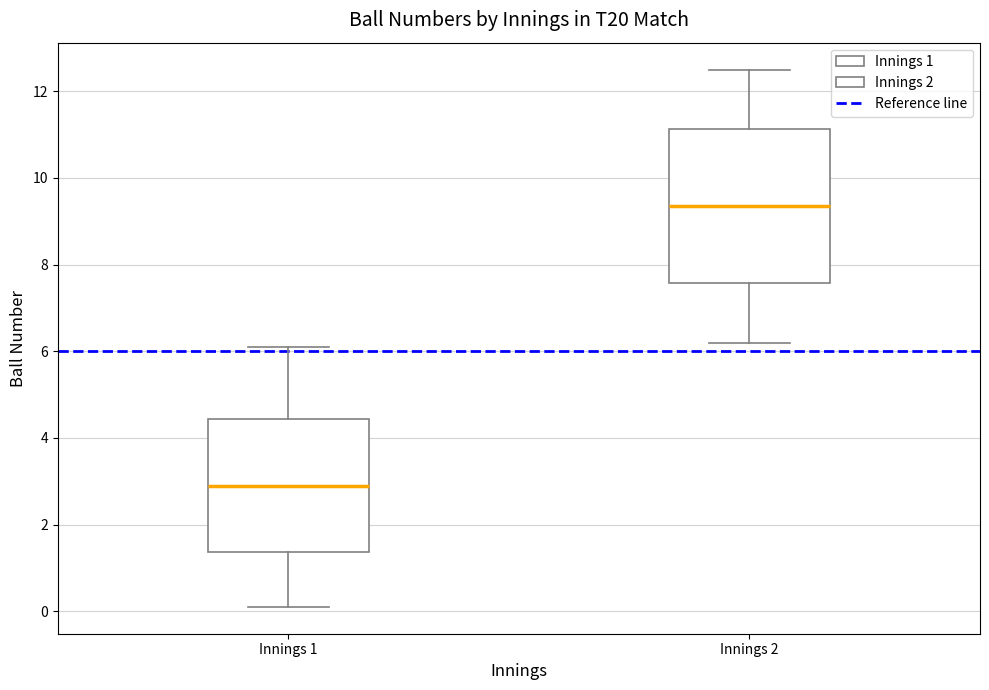

Reading left to right, transcribe this box plot: for each box, give where its median line is, the range the box spans, and where its two whiskers end, as read against the y-axis. The values are not printed on the chart, so give them approximately, as read against the axis.

Innings 1: median 3.0, box 1.4 to 4.4, whiskers 0.2 to 6.2
Innings 2: median 9.4, box 7.6 to 11.2, whiskers 6.2 to 12.6